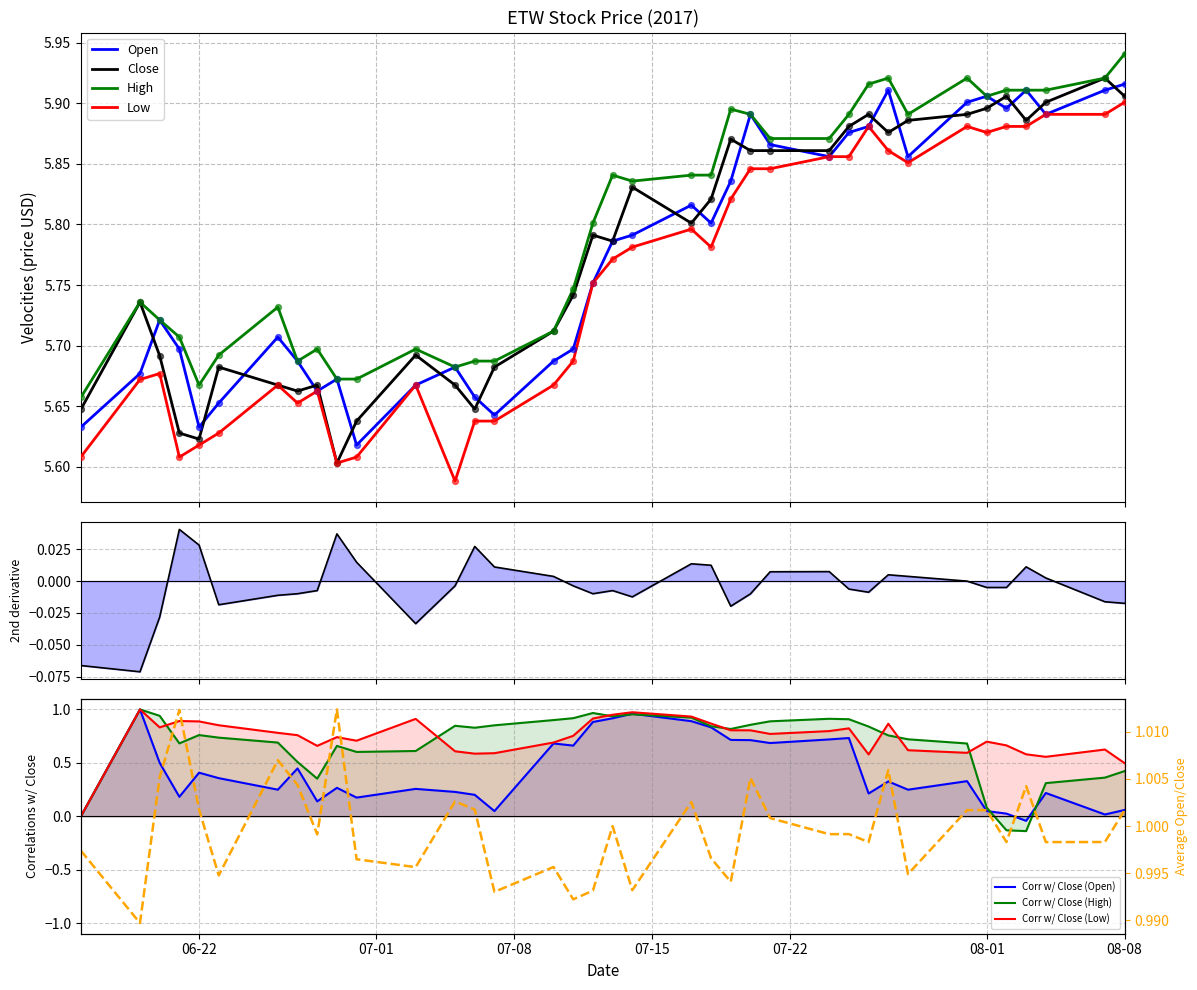

Which series has the largest Y range (max minus min)?

Close